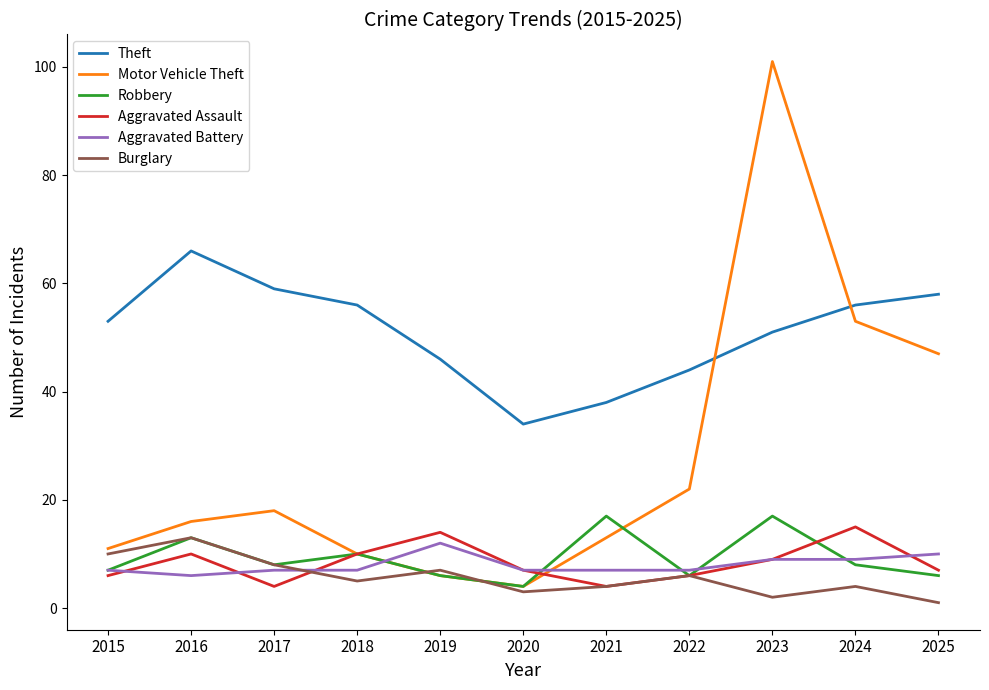

What is the sum of all Aggravated Battery values?

88